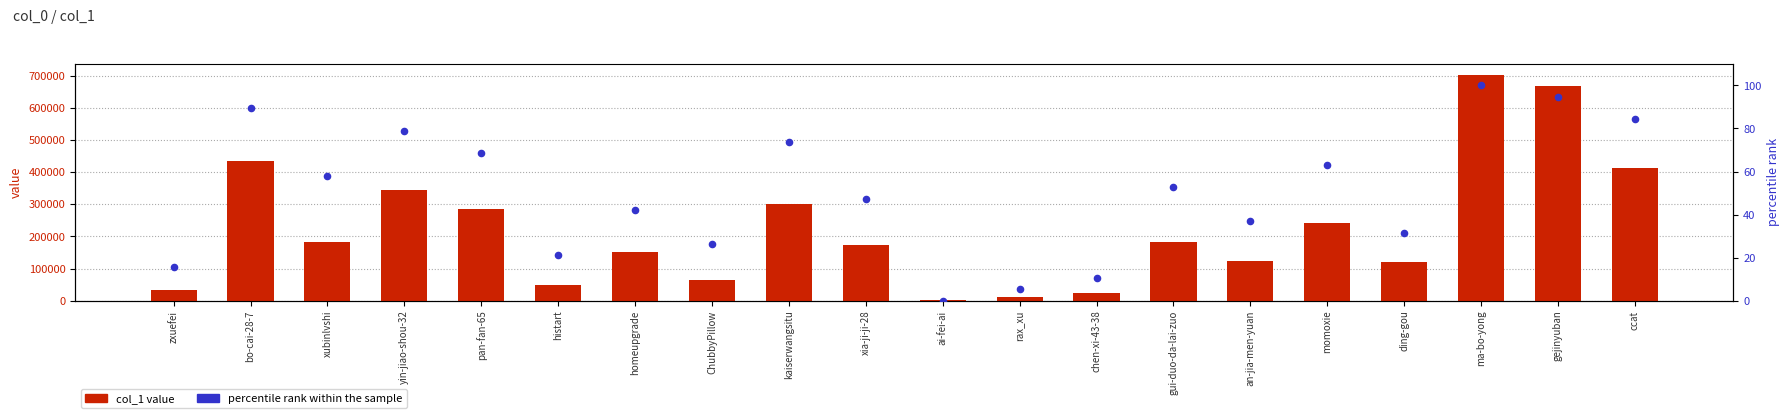

Which series contains the lowest Y value?

percentile rank within the sample